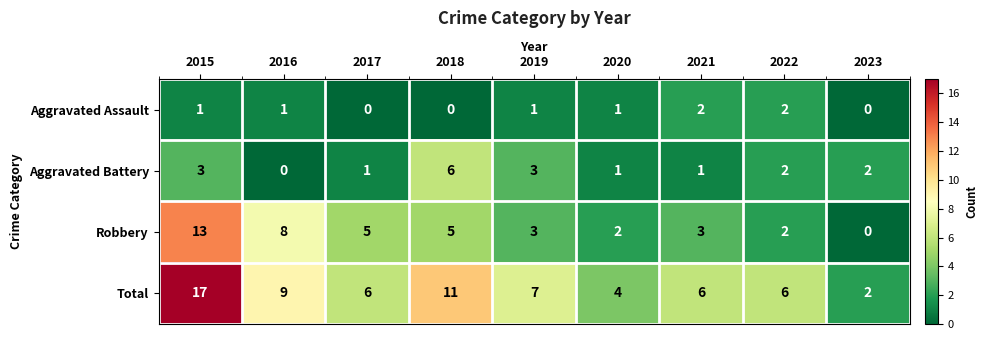

Which series has the largest total across all categories?

Total